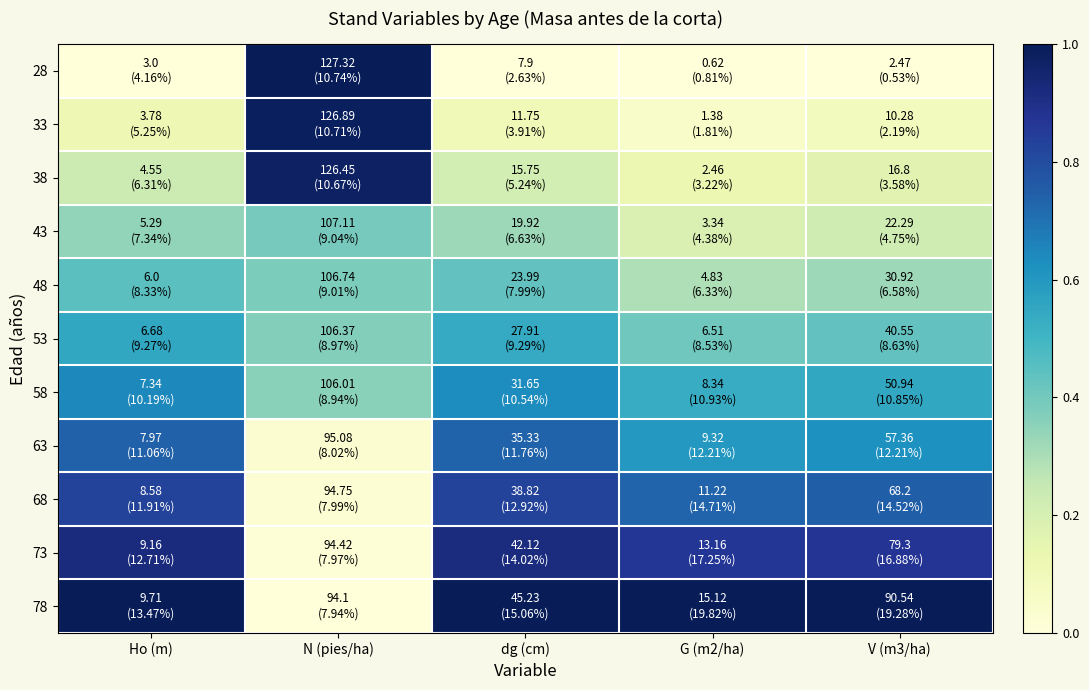

Reading right to left, what are all the values shown in this chart?

28: V (m3/ha)=0.0	G (m2/ha)=0.0	dg (cm)=0.0	N (pies/ha)=1.0	Ho (m)=0.0
33: V (m3/ha)=0.1	G (m2/ha)=0.1	dg (cm)=0.1	N (pies/ha)=1.0	Ho (m)=0.1
38: V (m3/ha)=0.2	G (m2/ha)=0.1	dg (cm)=0.2	N (pies/ha)=1.0	Ho (m)=0.2
43: V (m3/ha)=0.2	G (m2/ha)=0.2	dg (cm)=0.3	N (pies/ha)=0.4	Ho (m)=0.3
48: V (m3/ha)=0.3	G (m2/ha)=0.3	dg (cm)=0.4	N (pies/ha)=0.4	Ho (m)=0.4
53: V (m3/ha)=0.4	G (m2/ha)=0.4	dg (cm)=0.5	N (pies/ha)=0.4	Ho (m)=0.5
58: V (m3/ha)=0.6	G (m2/ha)=0.5	dg (cm)=0.6	N (pies/ha)=0.4	Ho (m)=0.6
63: V (m3/ha)=0.6	G (m2/ha)=0.6	dg (cm)=0.7	N (pies/ha)=0.0	Ho (m)=0.7
68: V (m3/ha)=0.7	G (m2/ha)=0.7	dg (cm)=0.8	N (pies/ha)=0.0	Ho (m)=0.8
73: V (m3/ha)=0.9	G (m2/ha)=0.9	dg (cm)=0.9	N (pies/ha)=0.0	Ho (m)=0.9
78: V (m3/ha)=1.0	G (m2/ha)=1.0	dg (cm)=1.0	N (pies/ha)=0.0	Ho (m)=1.0